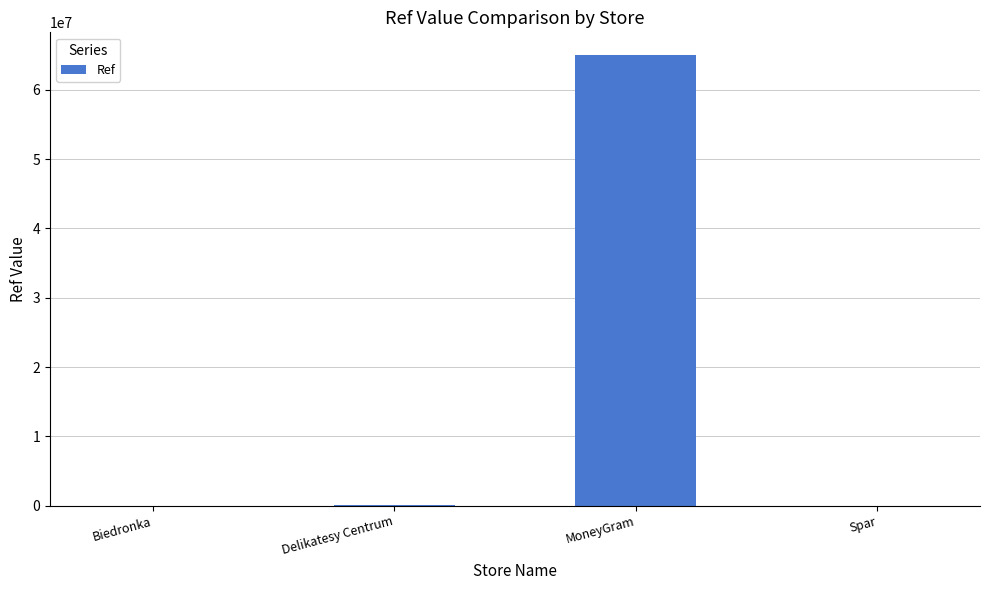

True or false: the data shows 117058162 at MoneyGram.

False